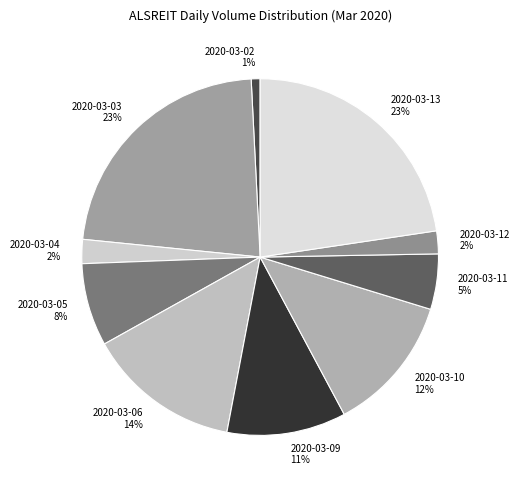

Between 2020-03-09 and 2020-03-10, which is larger?

2020-03-10